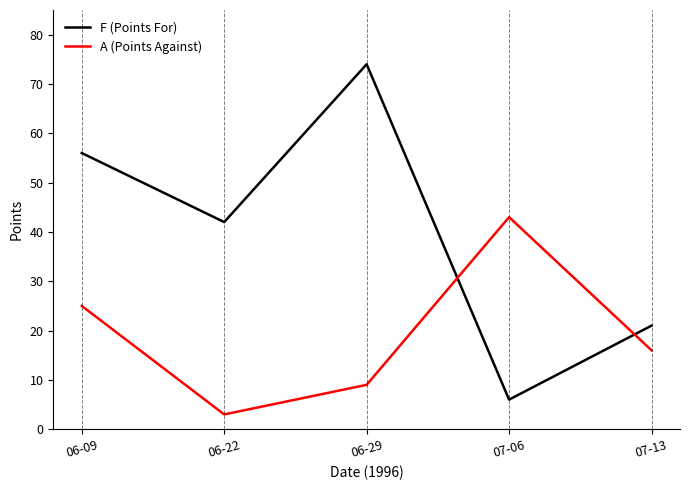

Which series has the widest spread of values?

F (Points For)